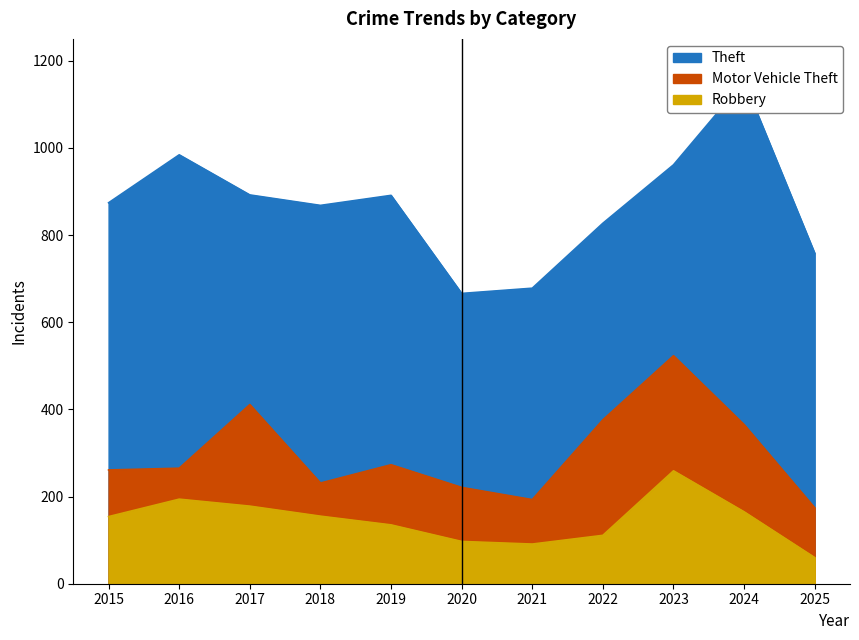

True or false: Robbery and Theft cross at least once.

False